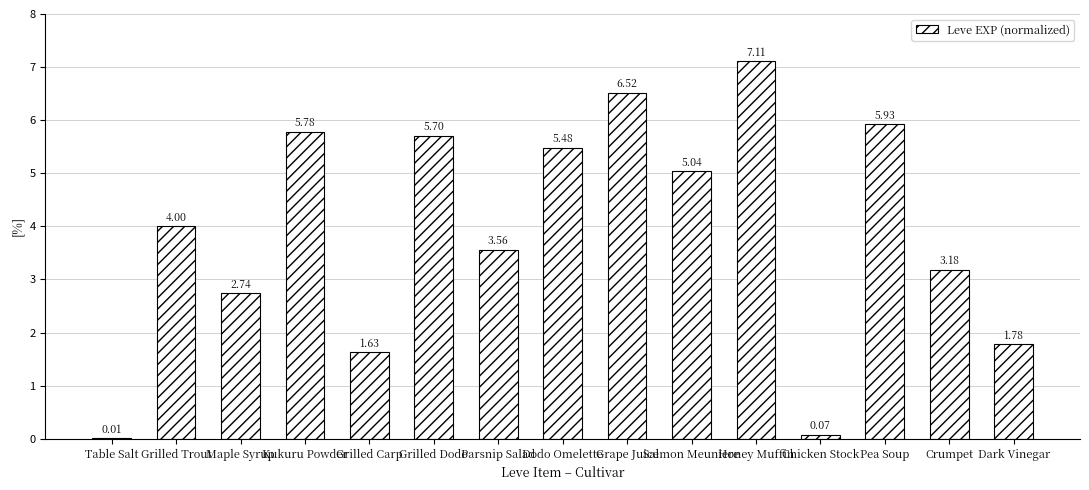

What is the ratio of the value at Grilled Trout to the value at Dodo Omelette?

0.7